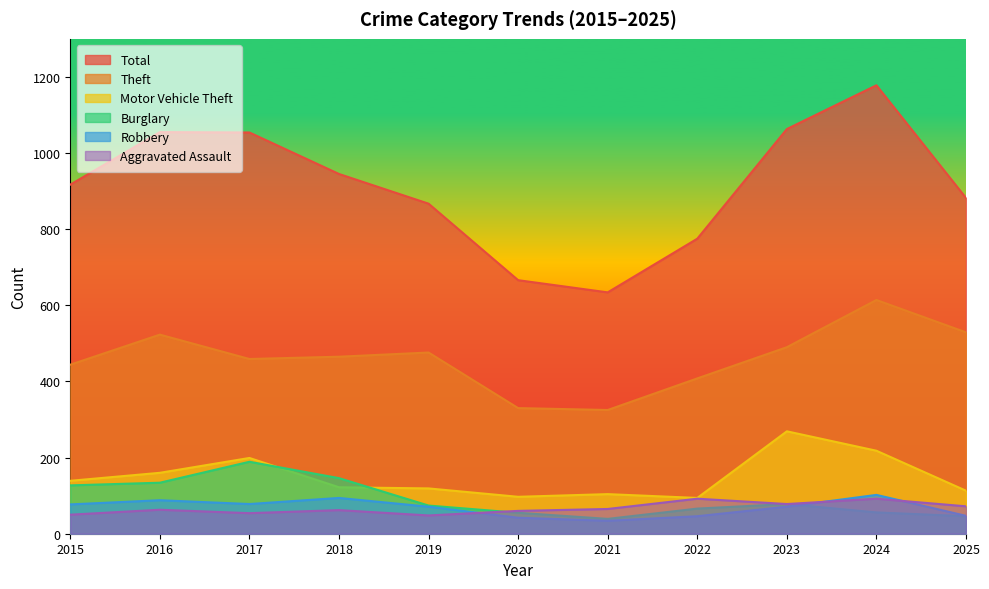

What is the value of the Burglary point at the 8th from the left?

66